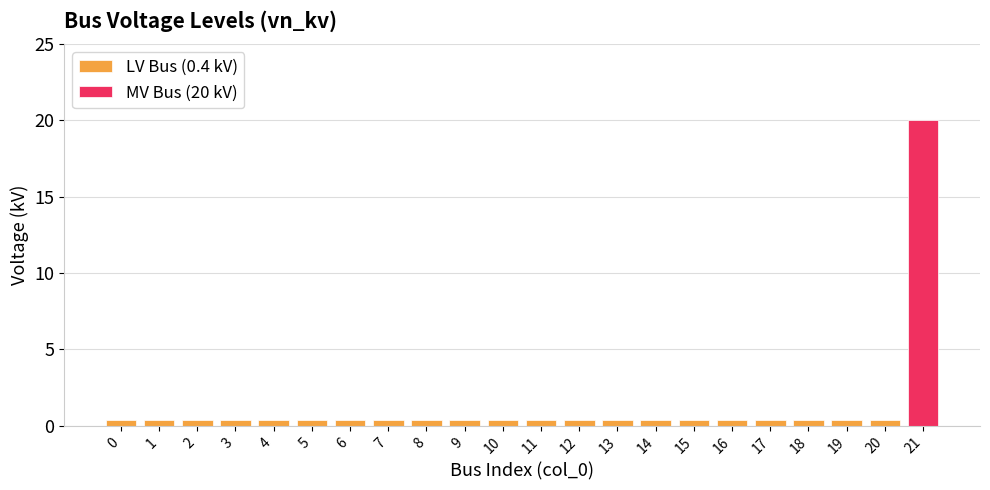

Does the chart contain any negative values?

No